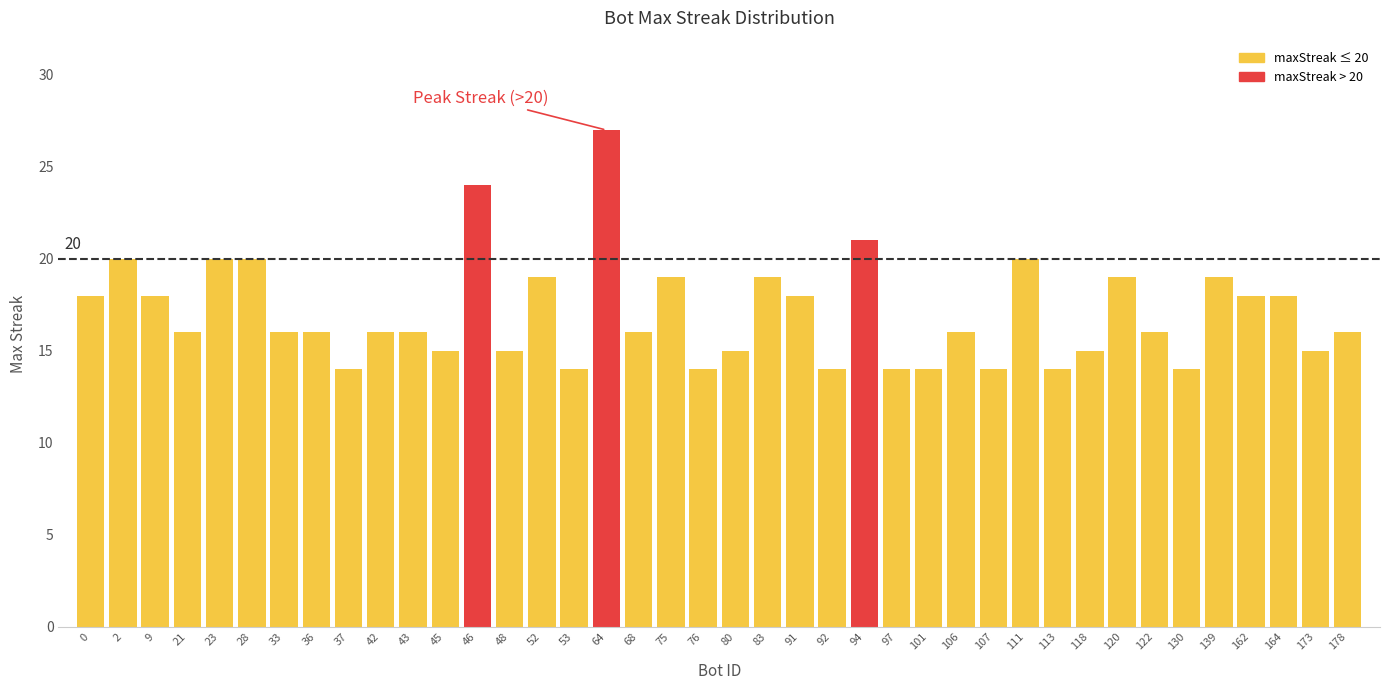

Approximately how many times larger is the value at 53 compared to 28?

0.7